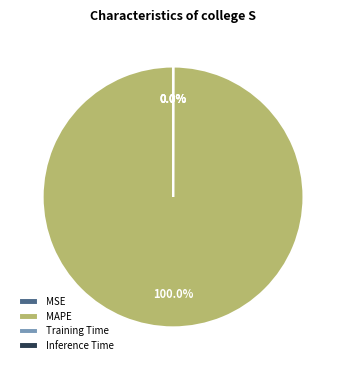

What is the majority slice?

MAPE